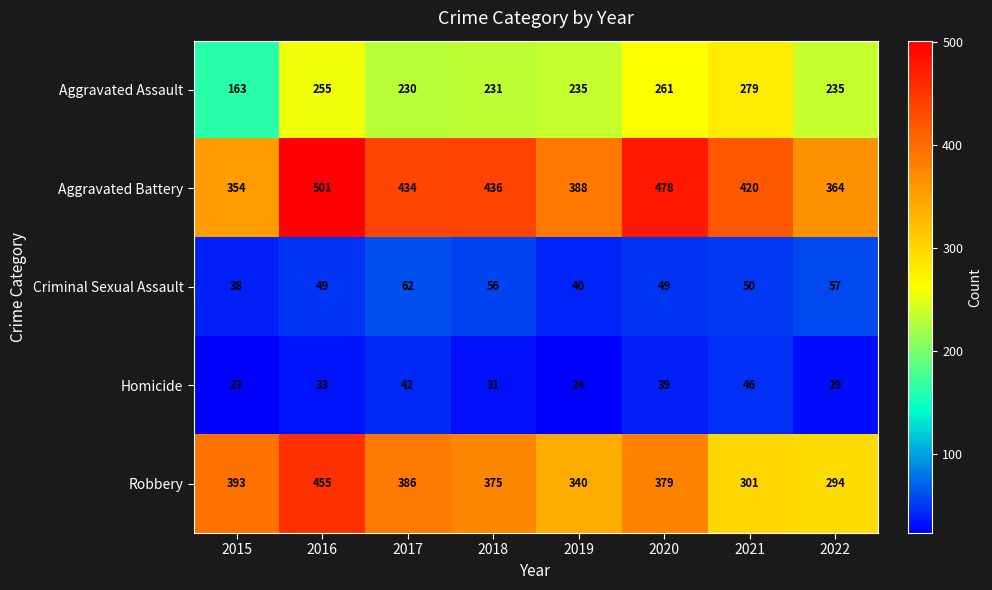

Between 2016 and 2020, which series saw the biggest shift?

Robbery